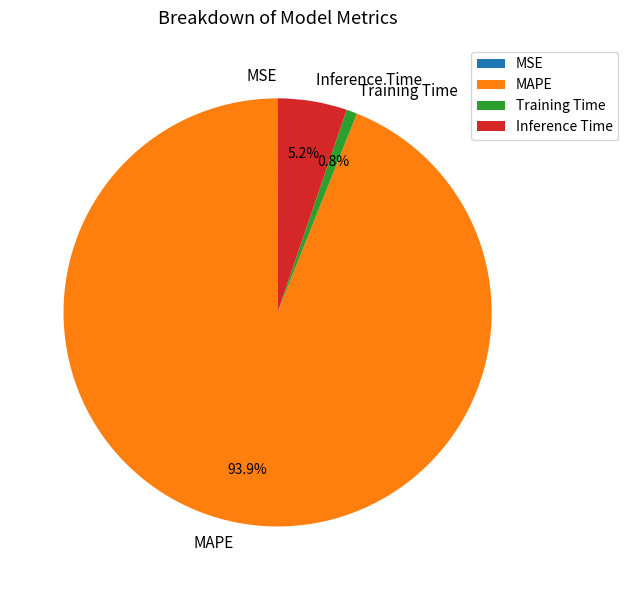

What percentage is NOT represented by Inference Time?

94.8%